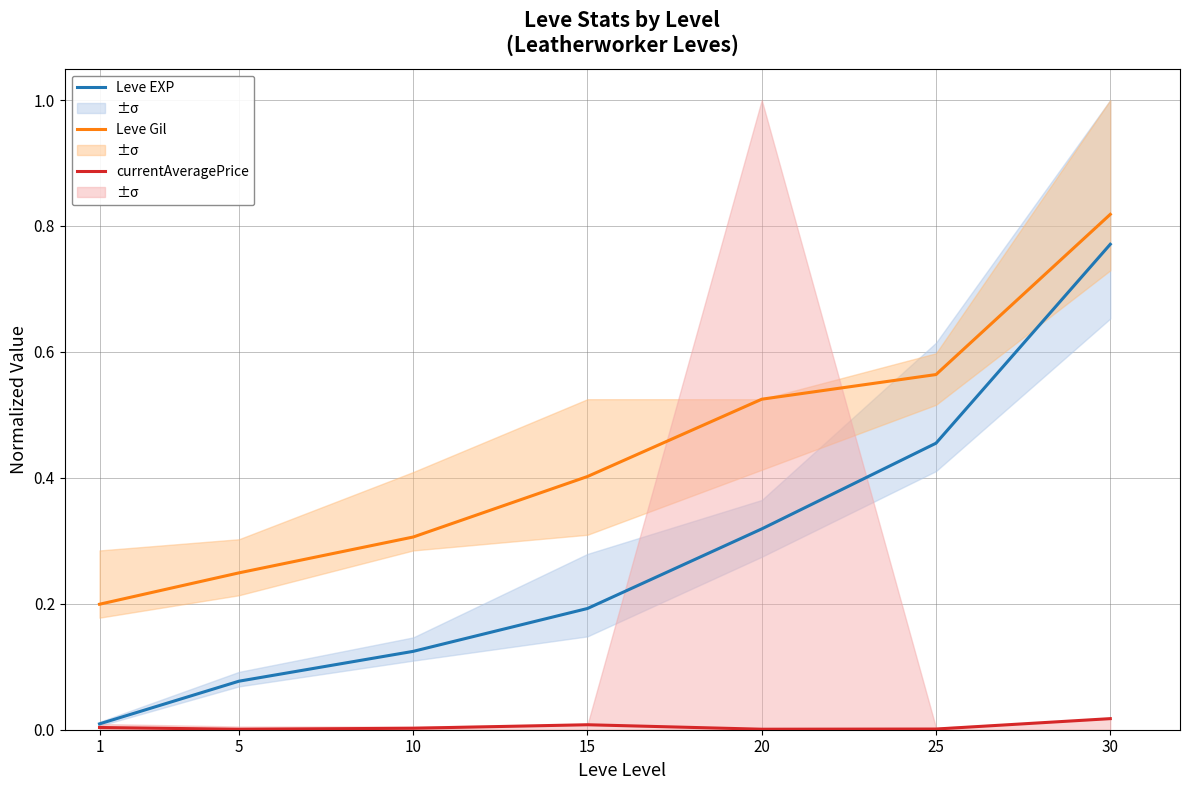

At which label is Leve Gil closest to 0?

1